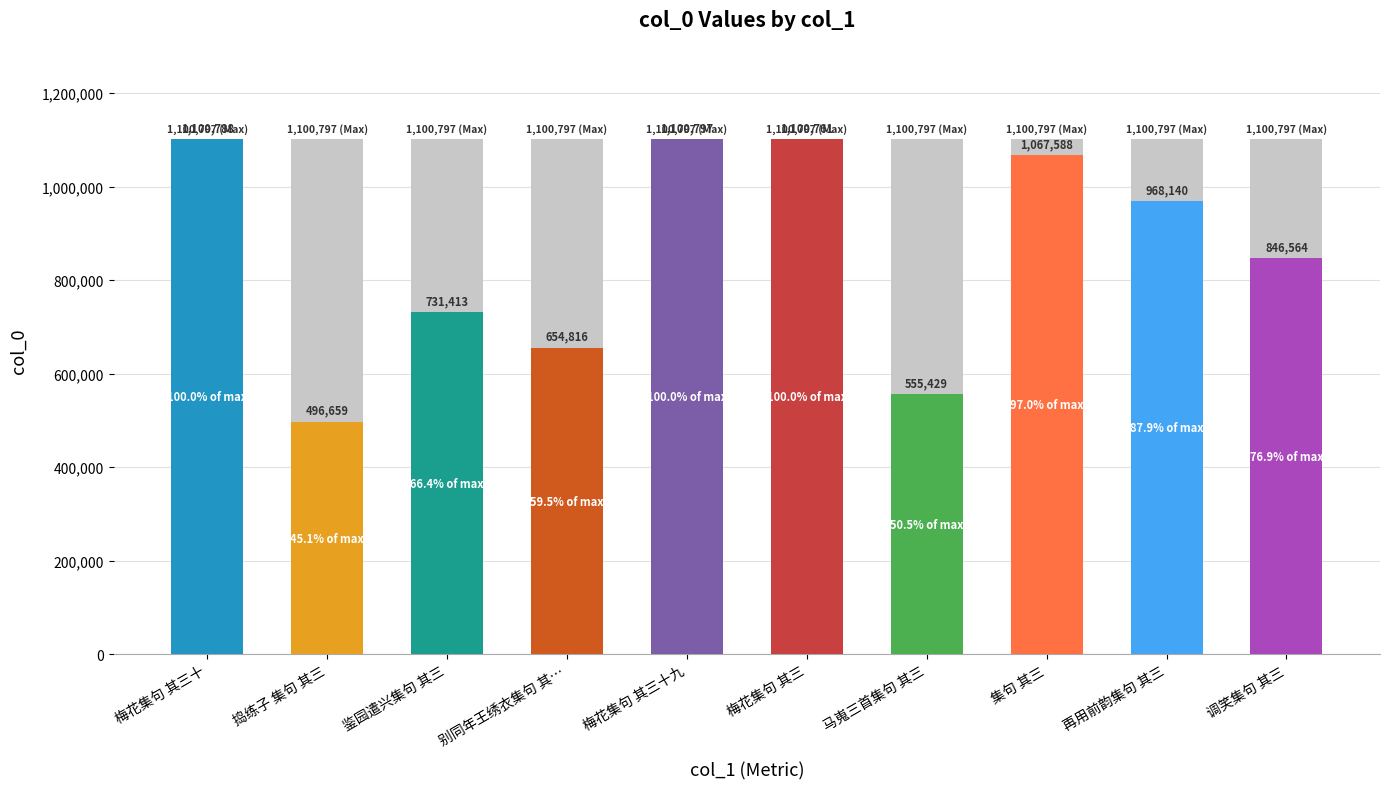

What is the difference between the maximum and minimum values?

604138